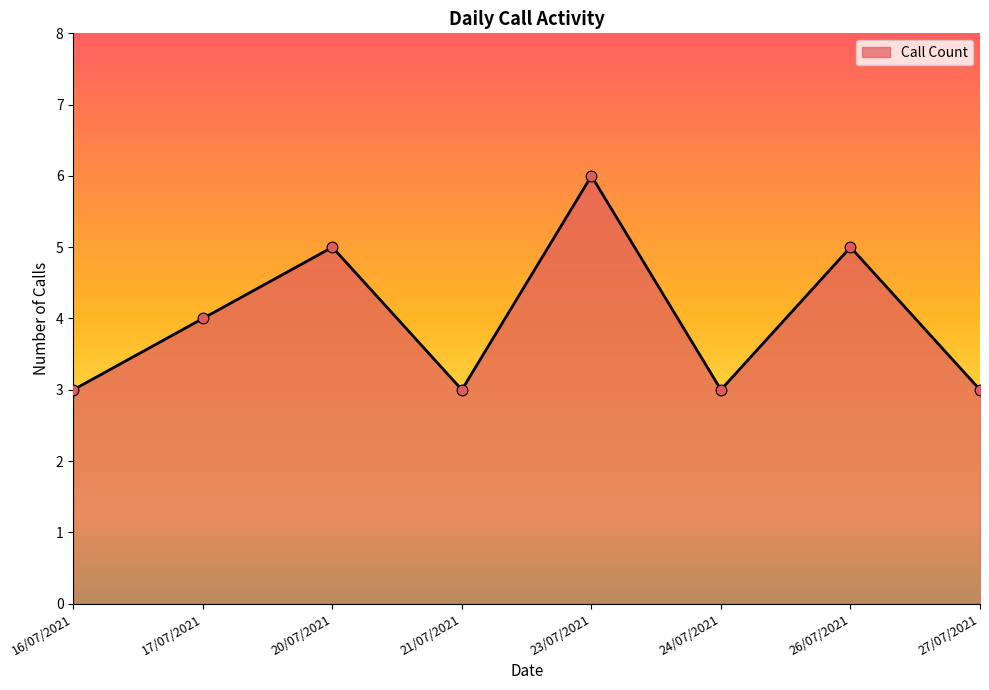

Which has a higher value, 27/07/2021 or 23/07/2021?

23/07/2021